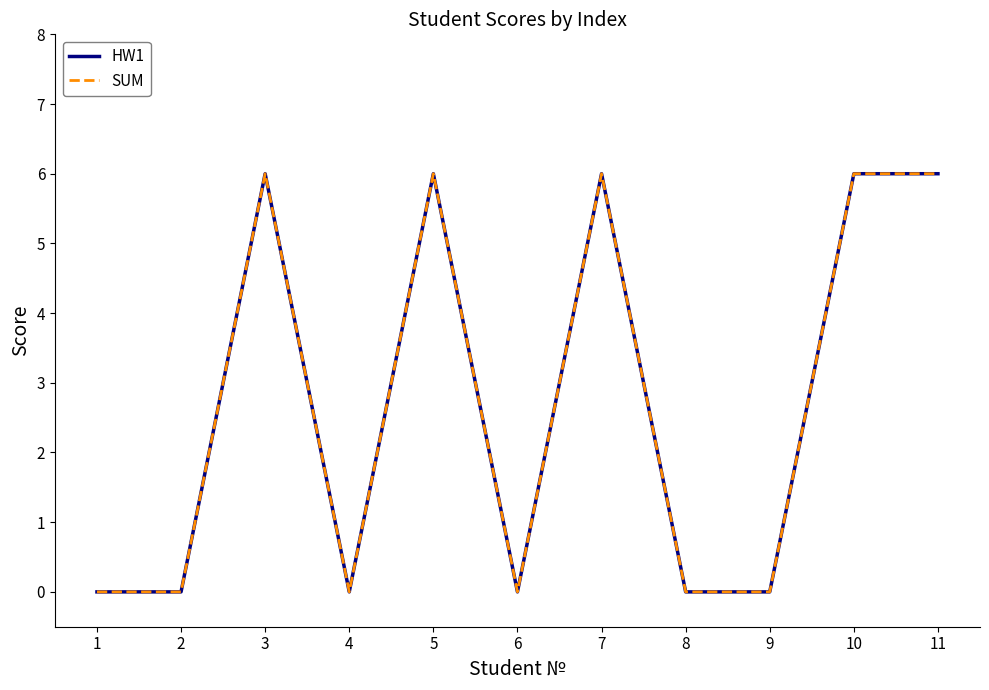

Which has a higher value, 10 or 11?

10